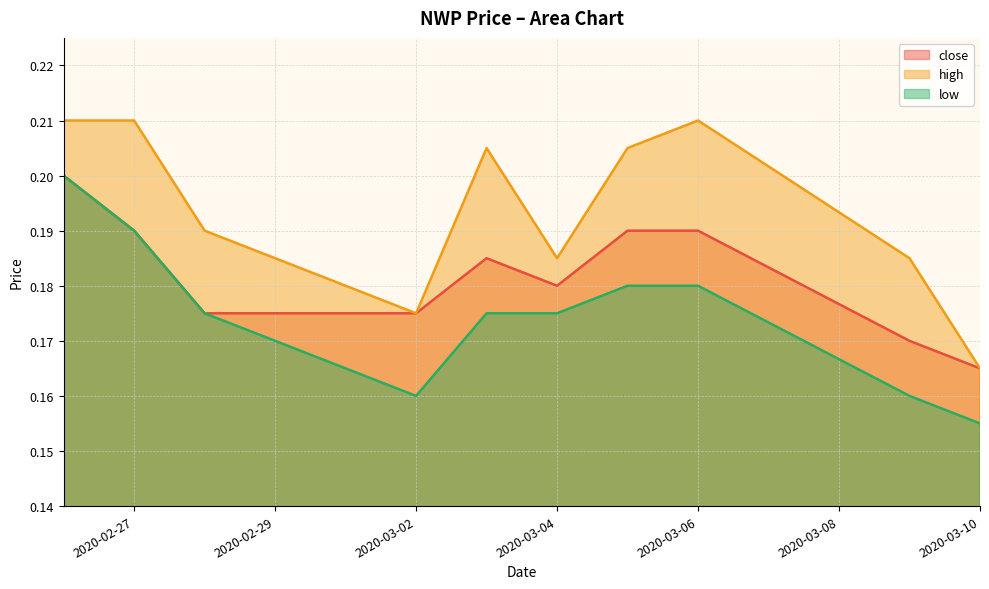

What are all the series names shown in the legend?

close, high, low